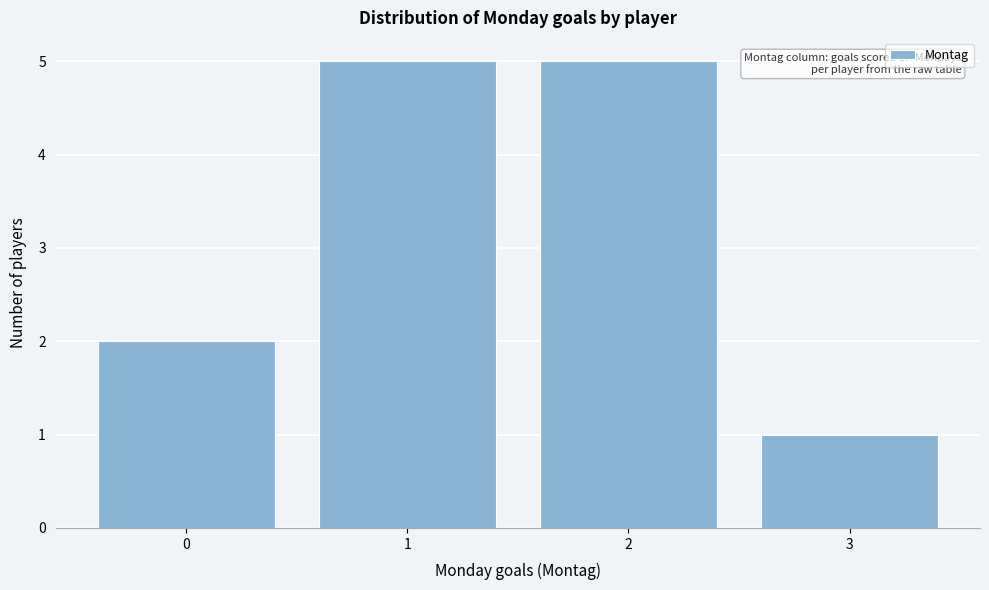

Reading left to right, what are all the values shown in this chart?

2	5	5	1